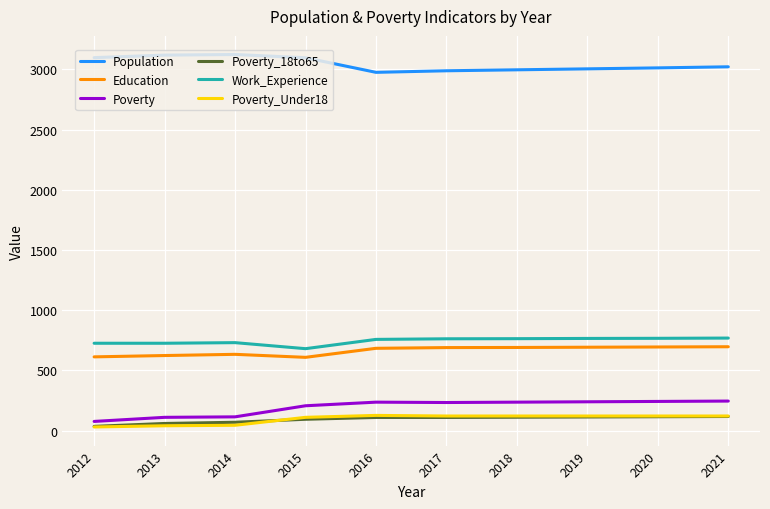

What is the maximum value shown in the chart?

3123